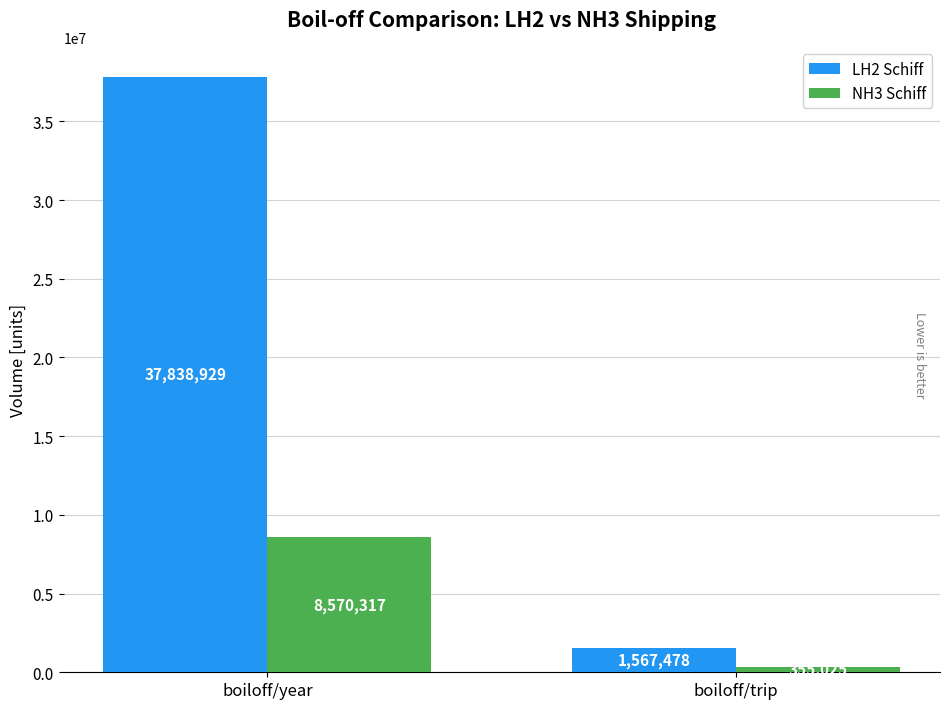

What position from the right is boiloff/year?

2